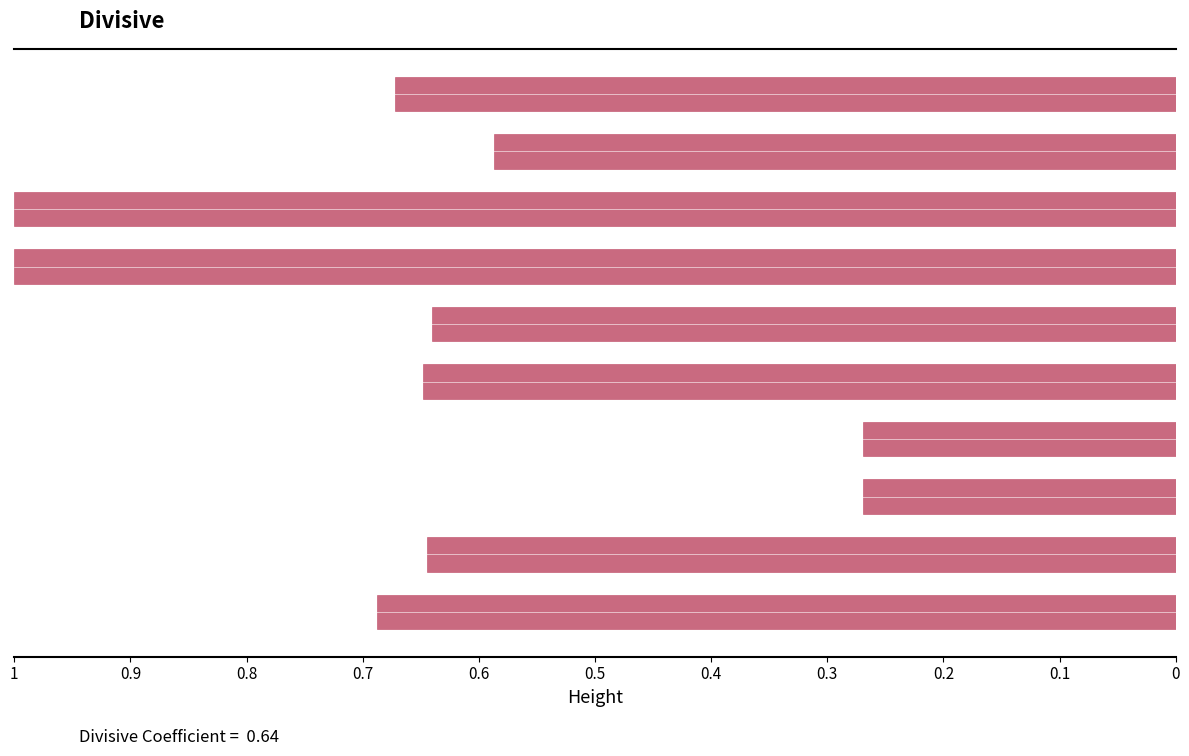

What is the maximum value shown in the chart?

1.0